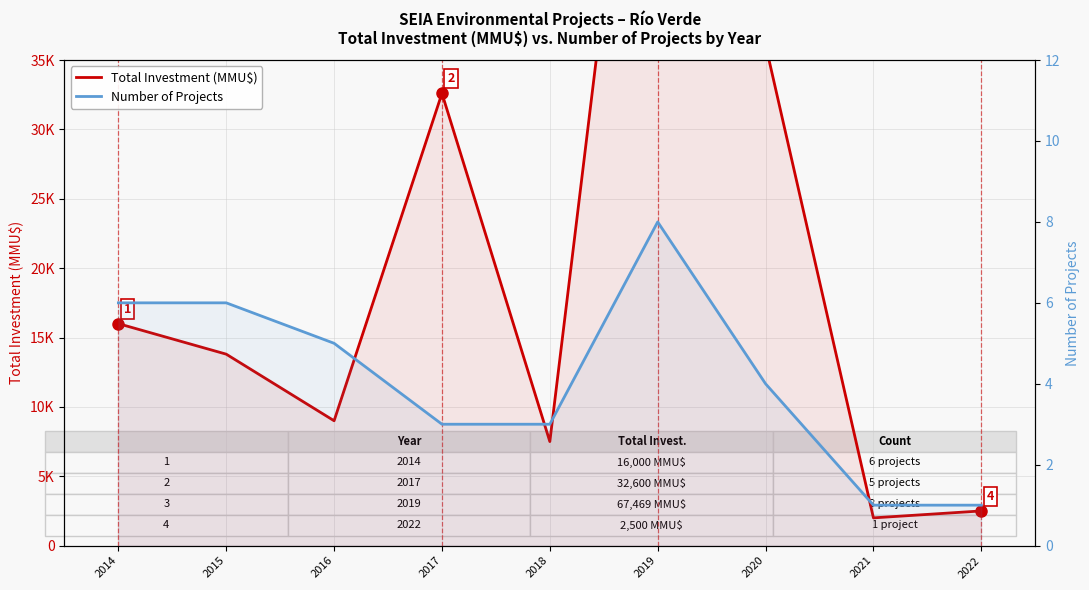

List the series in order of their peak value, highest first.

Total Investment (MMU$), Number of Projects